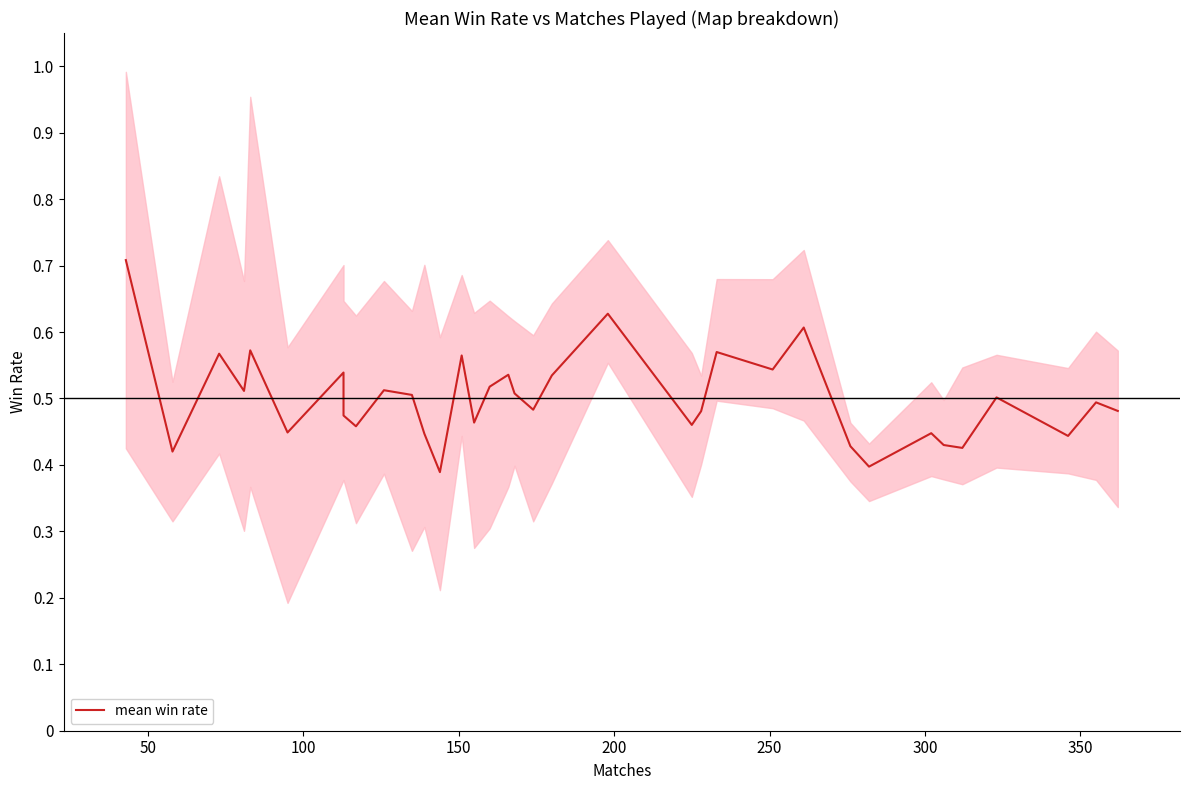

How many values are between 0 and 1?

35